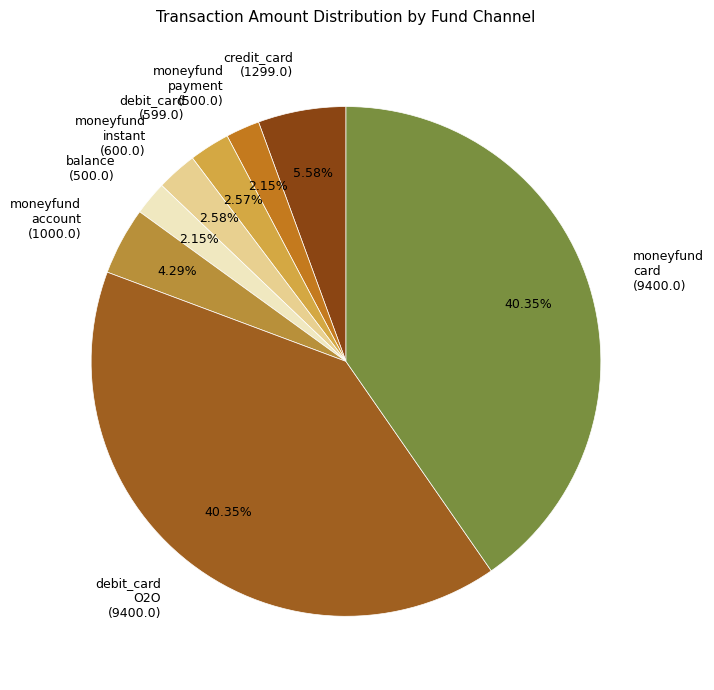

Do credit_card (1299.0) and balance (500.0) together represent more than half of the pie?

No